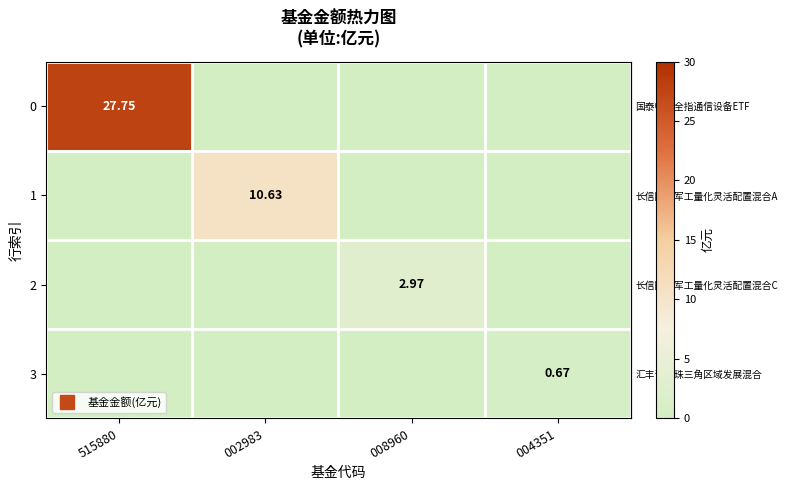

How many positive values does the row_2 series have?

1